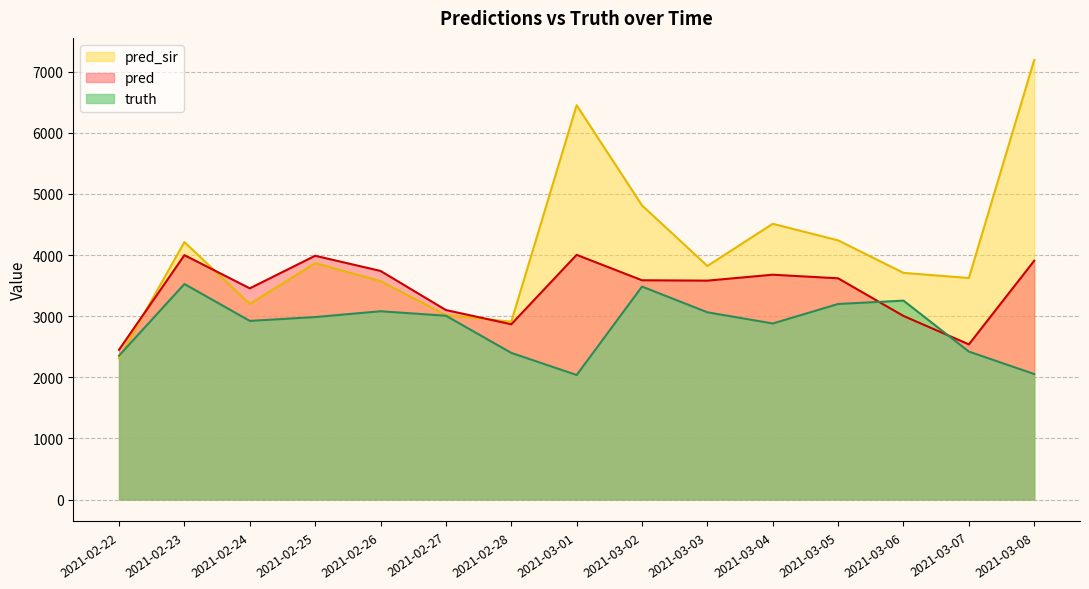

At 2021-03-01, list the series in order from smallest to largest.

truth, pred, pred_sir